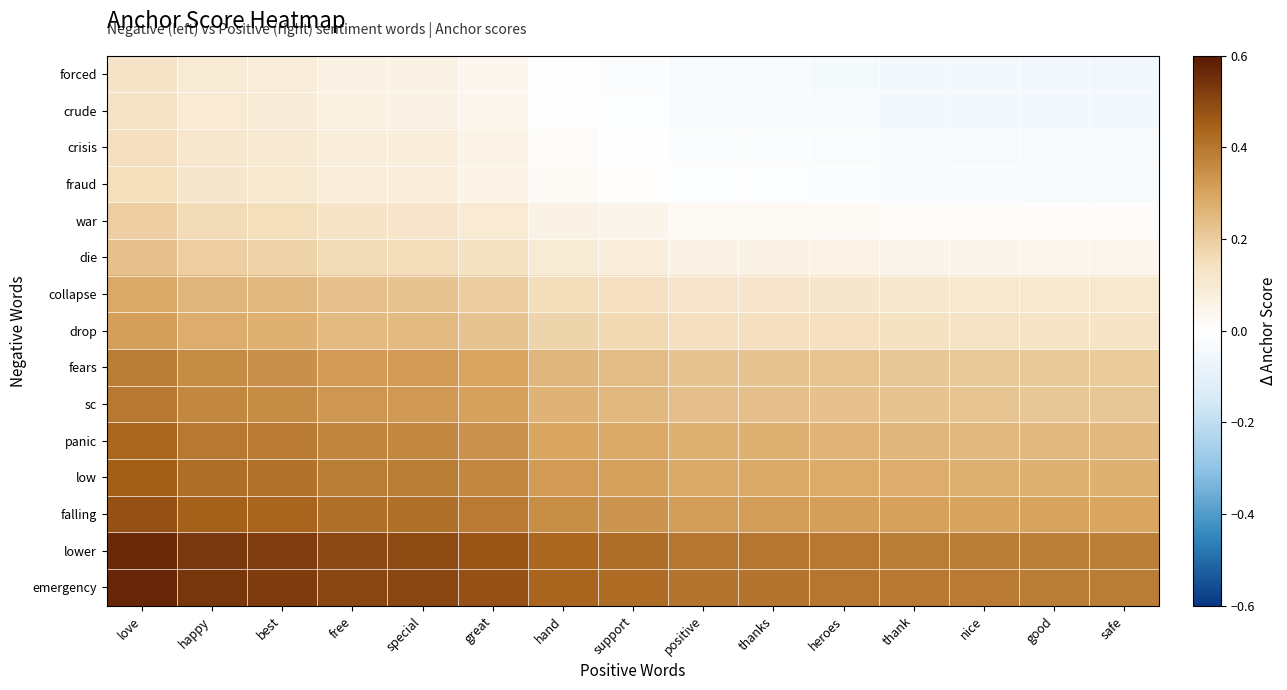

How many distinct data groups are displayed?

15